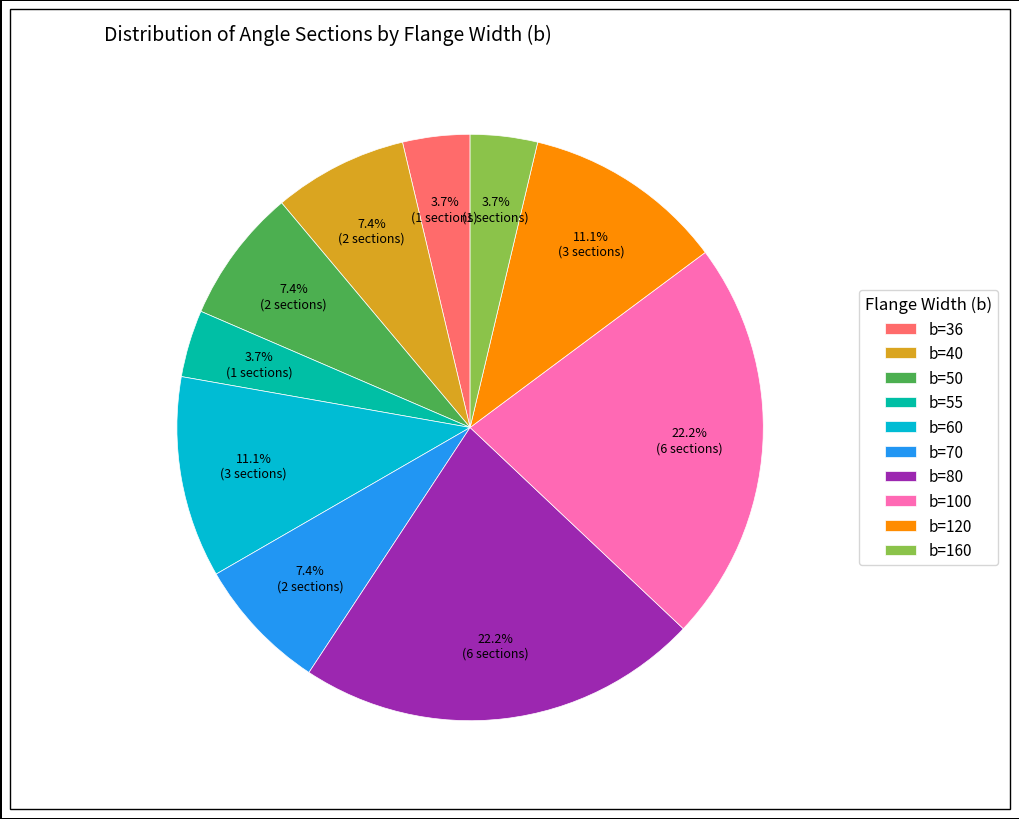

To the nearest percent, what is the average slice percentage?

10%